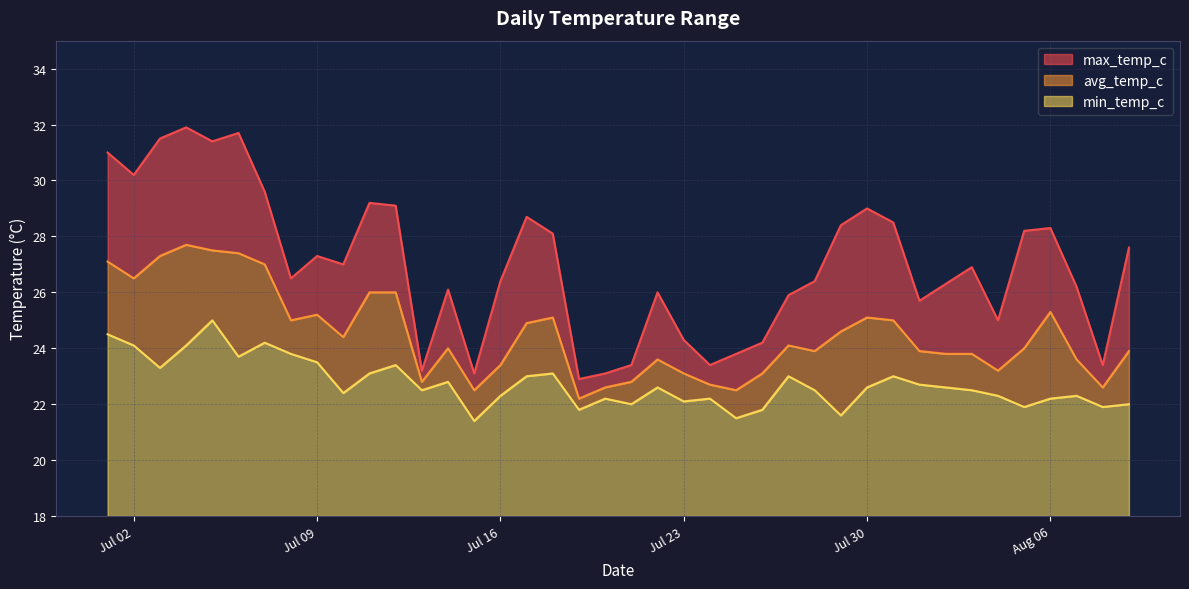

How many data points does each series have?

40